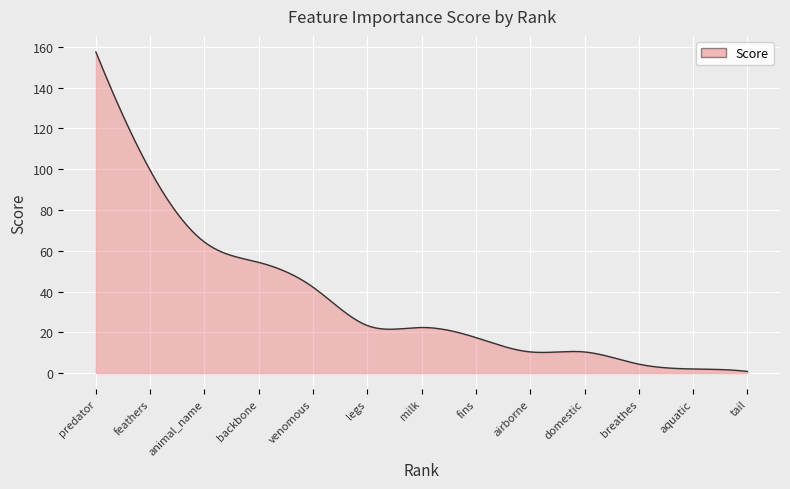

What is the greatest value displayed?

157.5